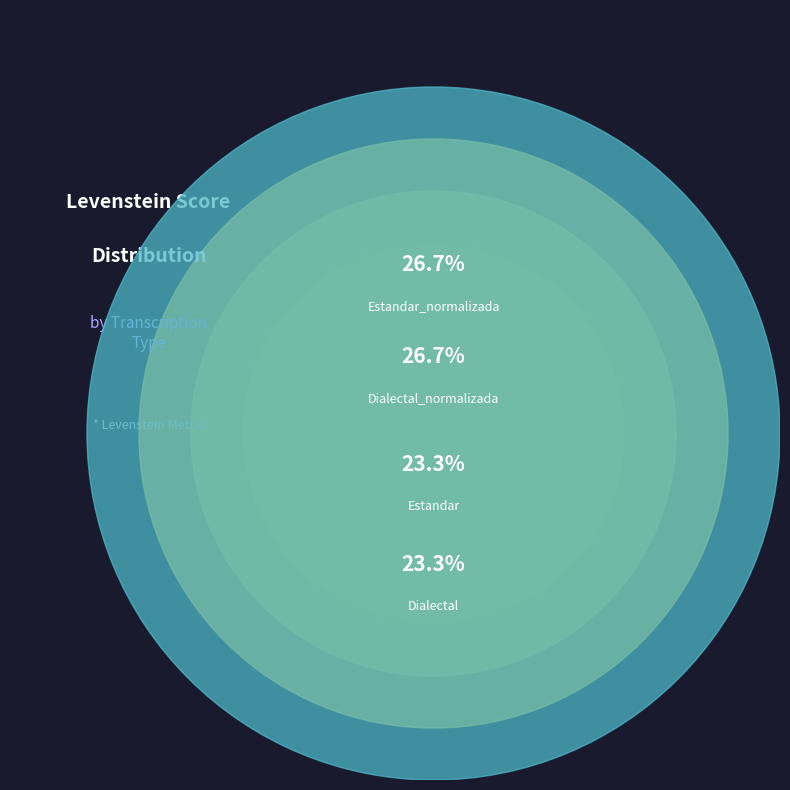

Is it true that Dialectal_normalizada is 27% of the pie?

True